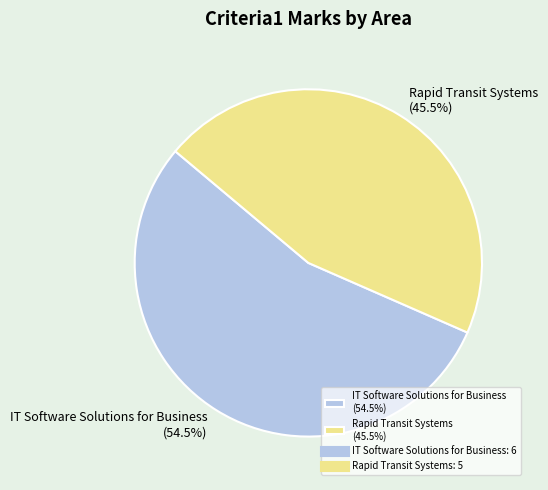

Do IT Software Solutions for Business and Rapid Transit Systems together represent more than half of the pie?

Yes